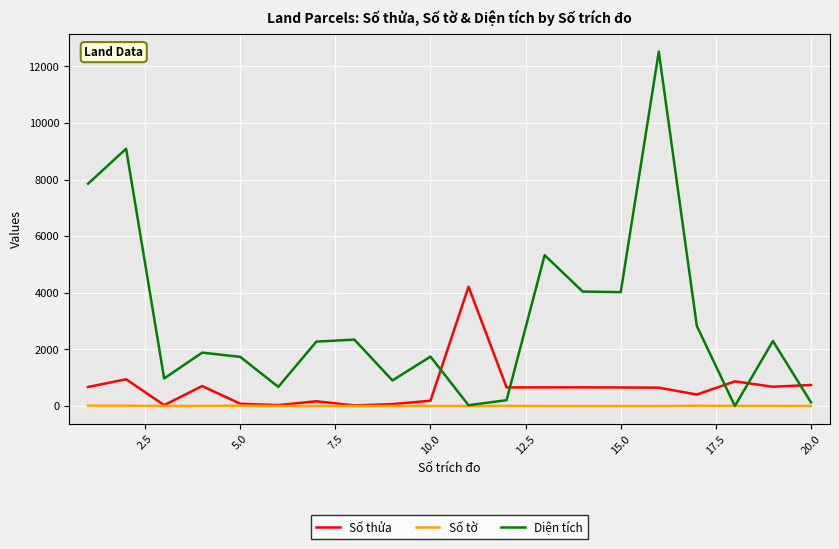

Which series has the largest total across all categories?

Diện tích